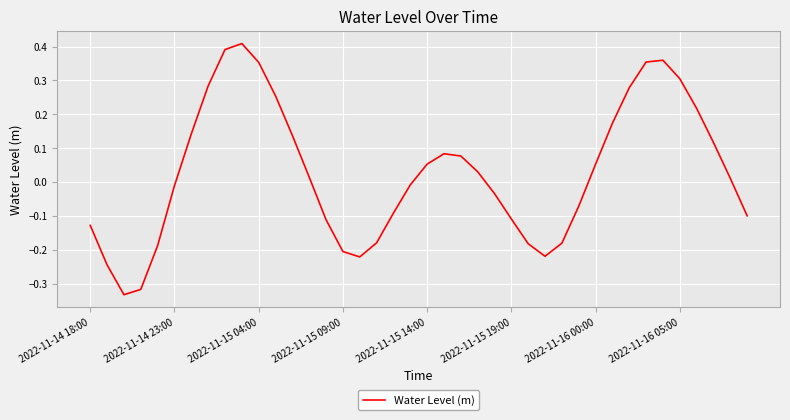

What is the difference between the maximum and minimum values?

0.7